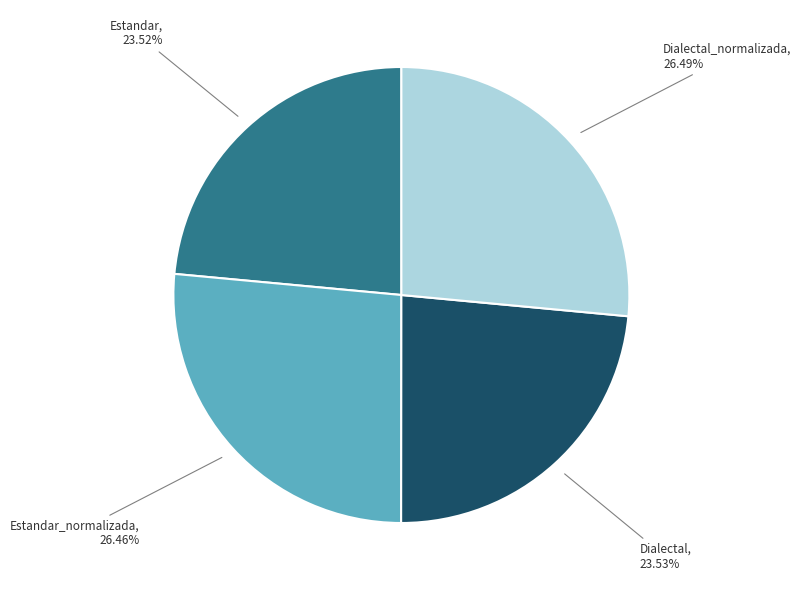

How many segments does this pie chart have?

4